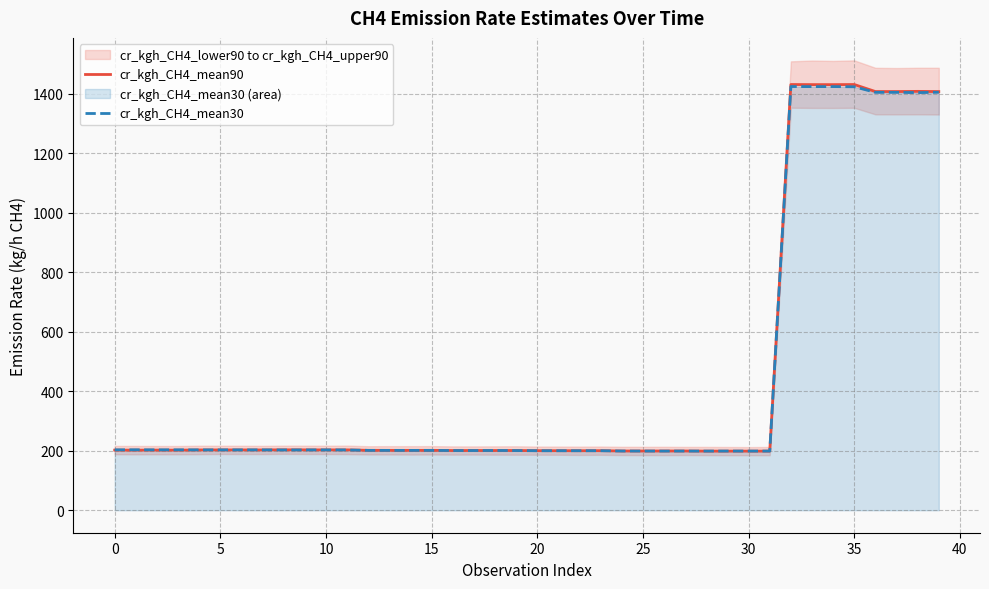

Rank the series by their average value, from lowest to highest.

cr_kgh_CH4_mean30, cr_kgh_CH4_mean90